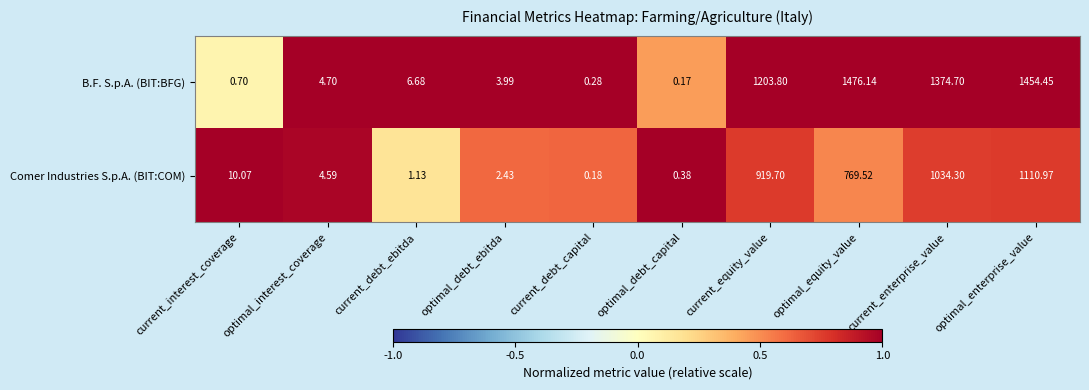

Which series changed the most between optimal_interest_coverage and optimal_debt_ebitda?

Comer Industries S.p.A. (BIT:COM)